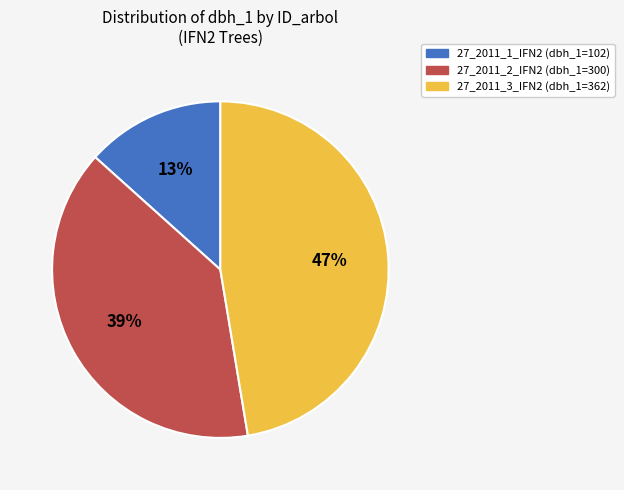

How many slices are in this pie chart?

3